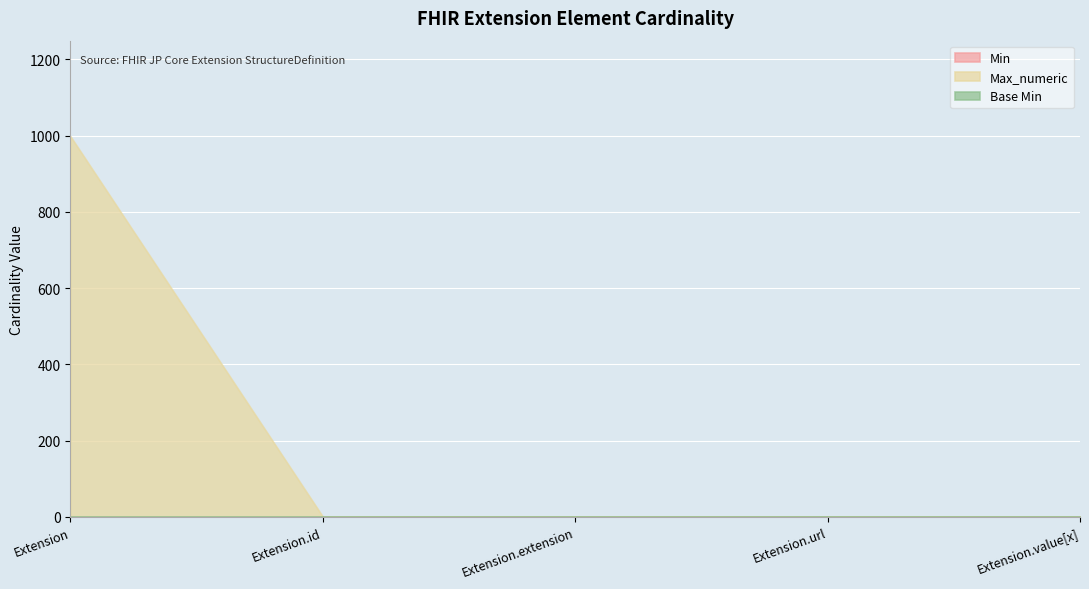

At how many categories does at least one series exceed 318?

1